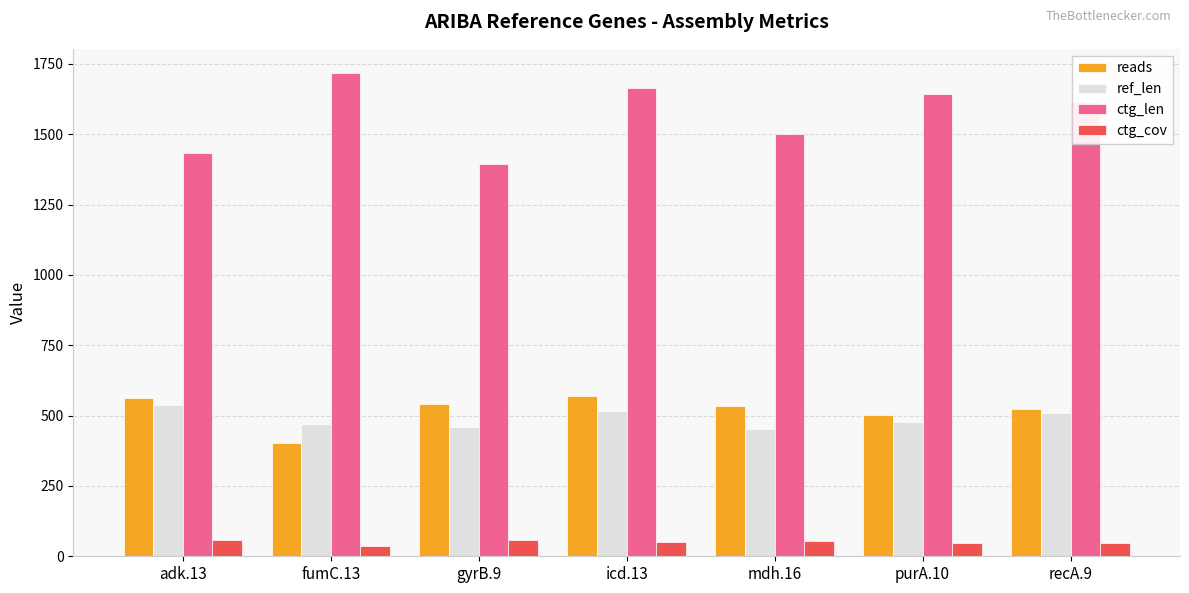

How many categories are shown in the chart?

7